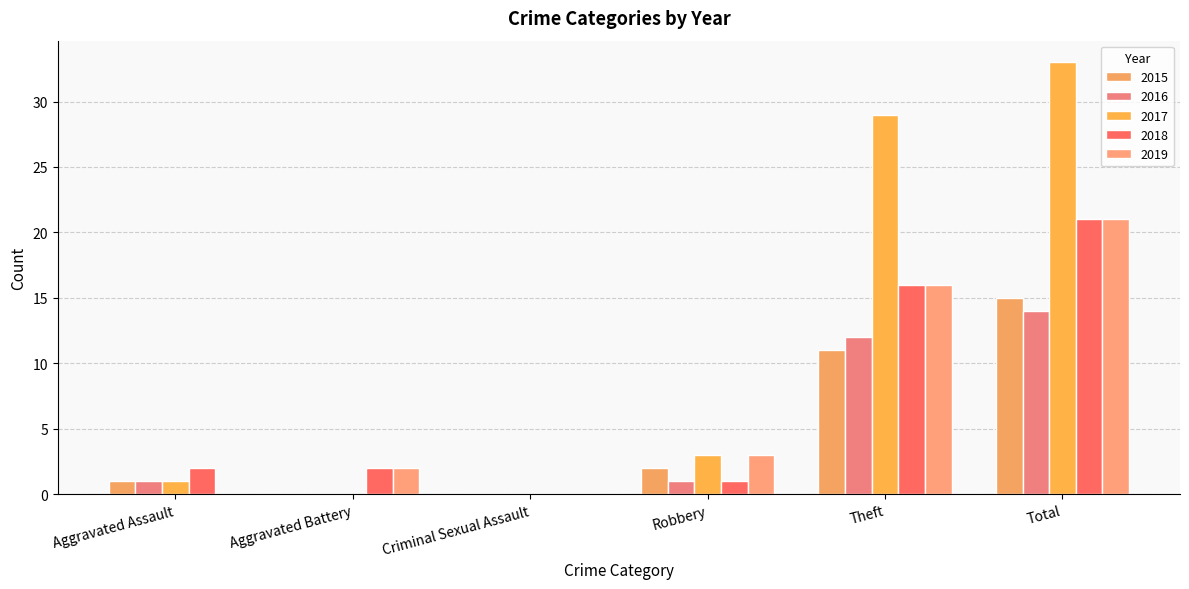

Does the chart contain stacked bars?

No